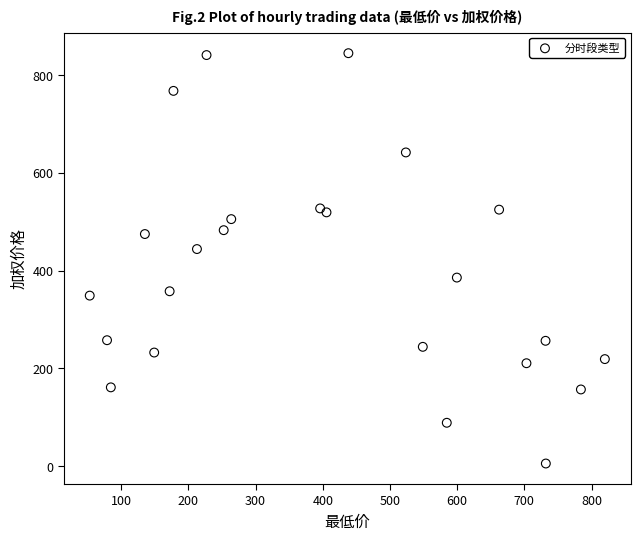

What is the range of Y values (max minus min)?

839.5